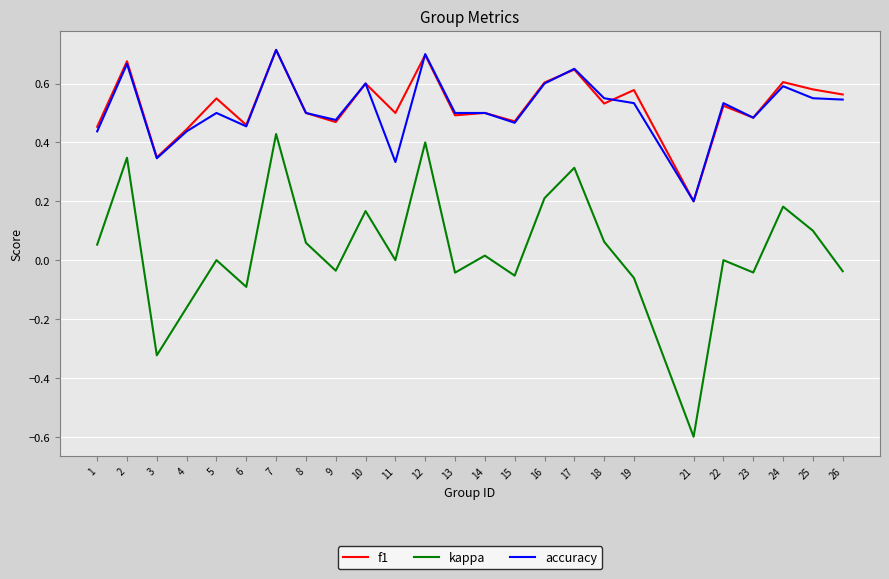

Which series has the widest spread of values?

kappa